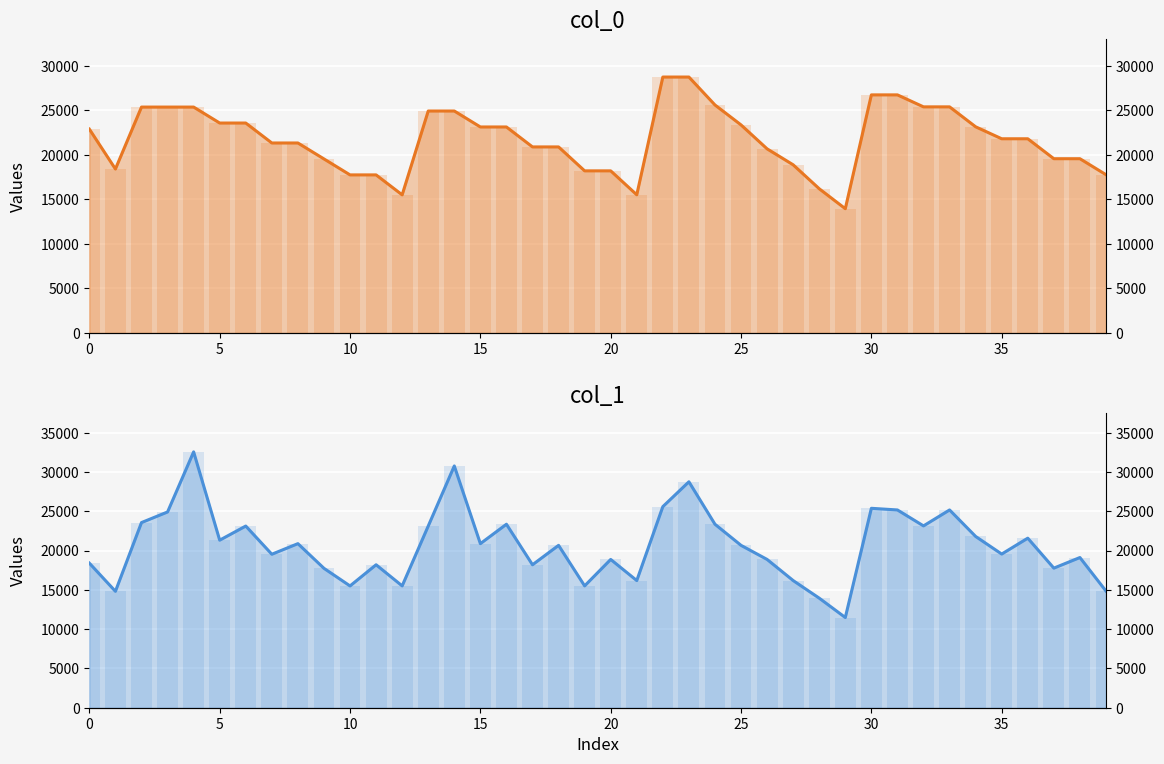

What is the approximate value of col_0_line at 32, to the nearest 10?

25380